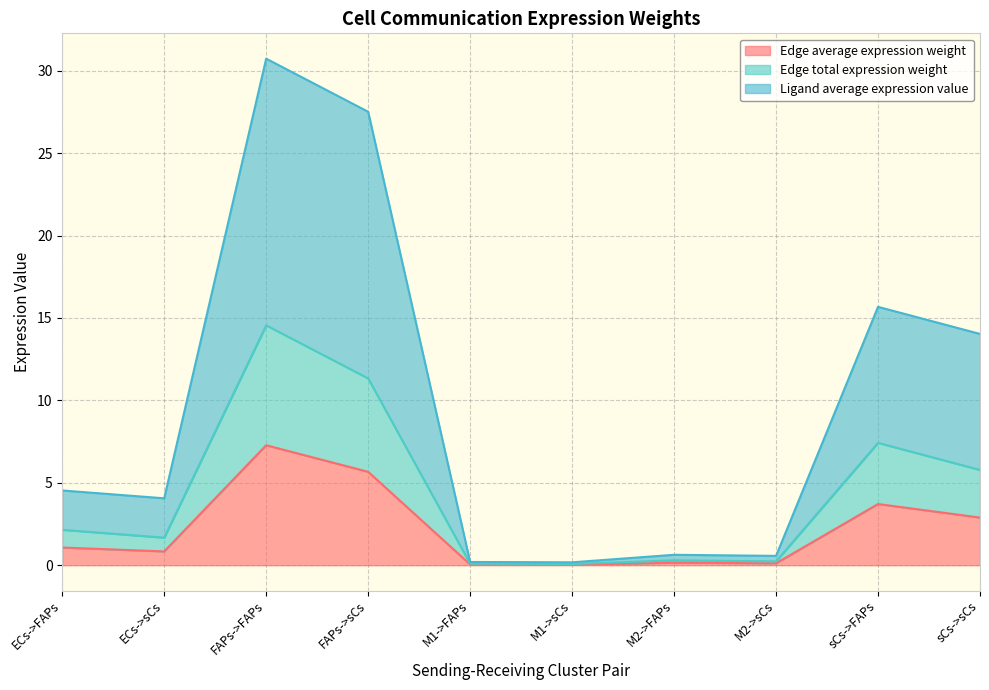

Is the value of Ligand average expression value at M2->FAPs greater than the value of Edge average expression weight at M2->FAPs?

Yes